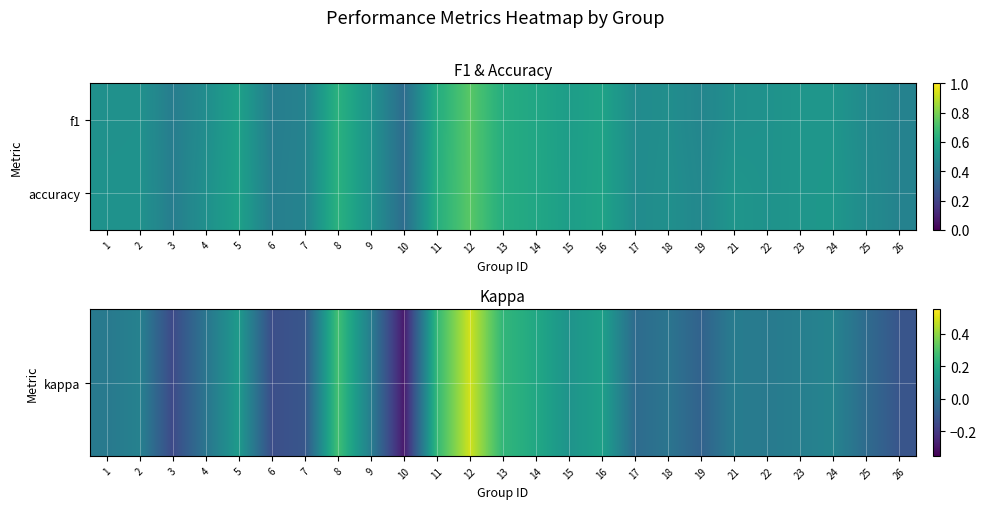

At which category is the sum across all series the highest?

12